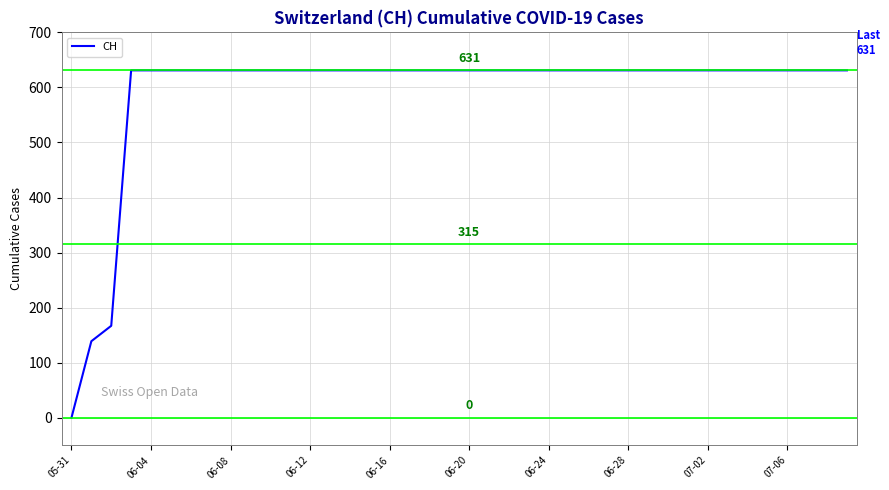

What is the maximum value shown in the chart?

631